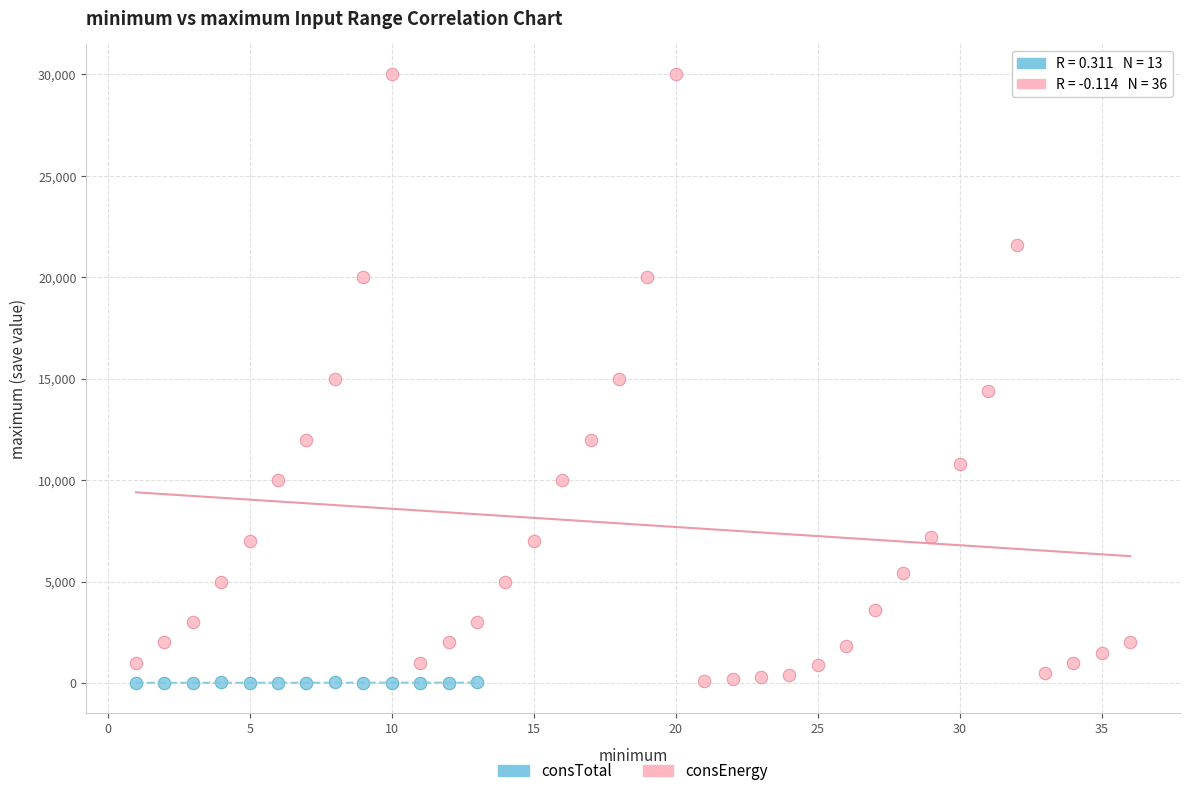

Which series has the largest Y range (max minus min)?

consEnergy